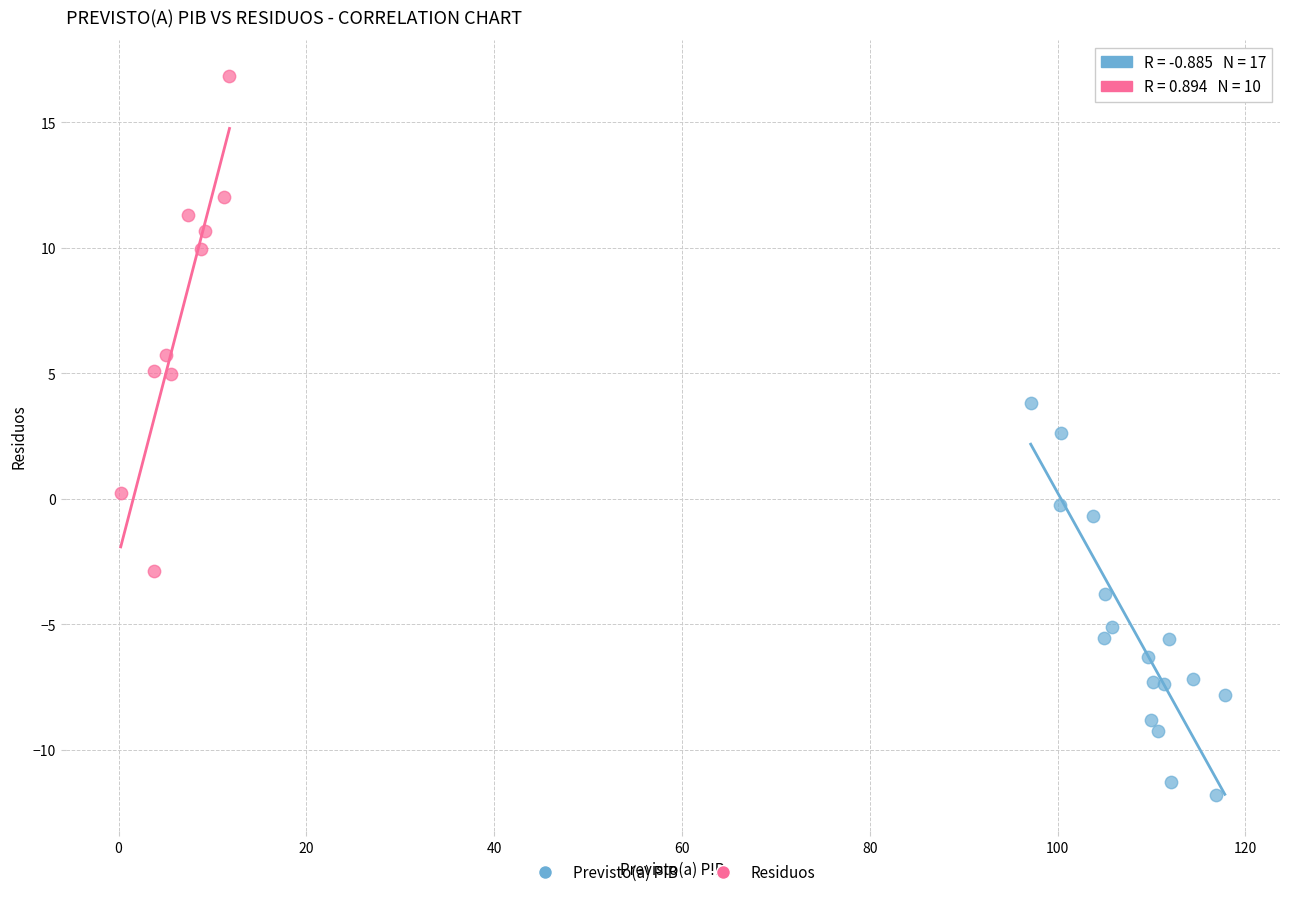

Which series contains the lowest Y value?

Previsto(a) PIB